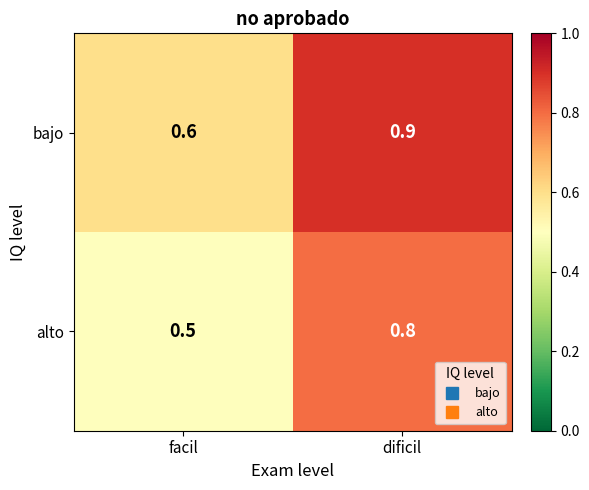

What is the difference between the highest and lowest values at dificil?

0.1